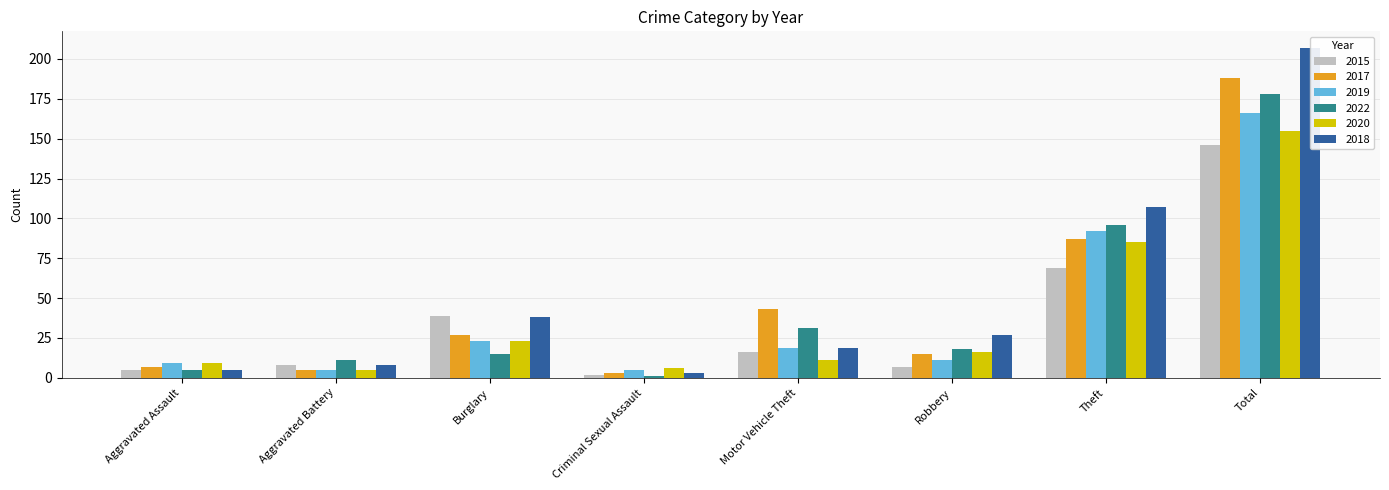

Reading left to right, list all the values displayed in this chart.

2015: Aggravated Assault=5	Aggravated Battery=8	Burglary=39	Criminal Sexual Assault=2	Motor Vehicle Theft=16	Robbery=7	Theft=69	Total=146
2017: Aggravated Assault=7	Aggravated Battery=5	Burglary=27	Criminal Sexual Assault=3	Motor Vehicle Theft=43	Robbery=15	Theft=87	Total=188
2019: Aggravated Assault=9	Aggravated Battery=5	Burglary=23	Criminal Sexual Assault=5	Motor Vehicle Theft=19	Robbery=11	Theft=92	Total=166
2022: Aggravated Assault=5	Aggravated Battery=11	Burglary=15	Criminal Sexual Assault=1	Motor Vehicle Theft=31	Robbery=18	Theft=96	Total=178
2020: Aggravated Assault=9	Aggravated Battery=5	Burglary=23	Criminal Sexual Assault=6	Motor Vehicle Theft=11	Robbery=16	Theft=85	Total=155
2018: Aggravated Assault=5	Aggravated Battery=8	Burglary=38	Criminal Sexual Assault=3	Motor Vehicle Theft=19	Robbery=27	Theft=107	Total=207